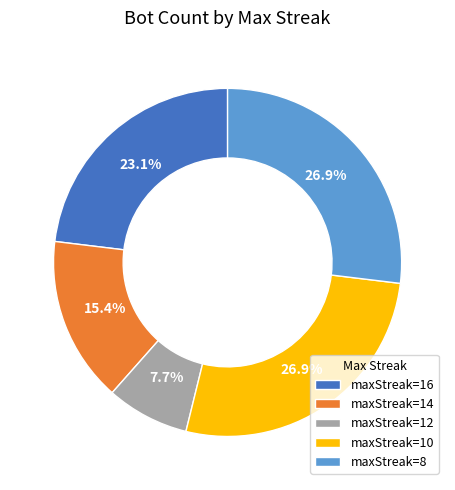

What is the ratio of the value at maxStreak=16 to the value at maxStreak=12?

3.0